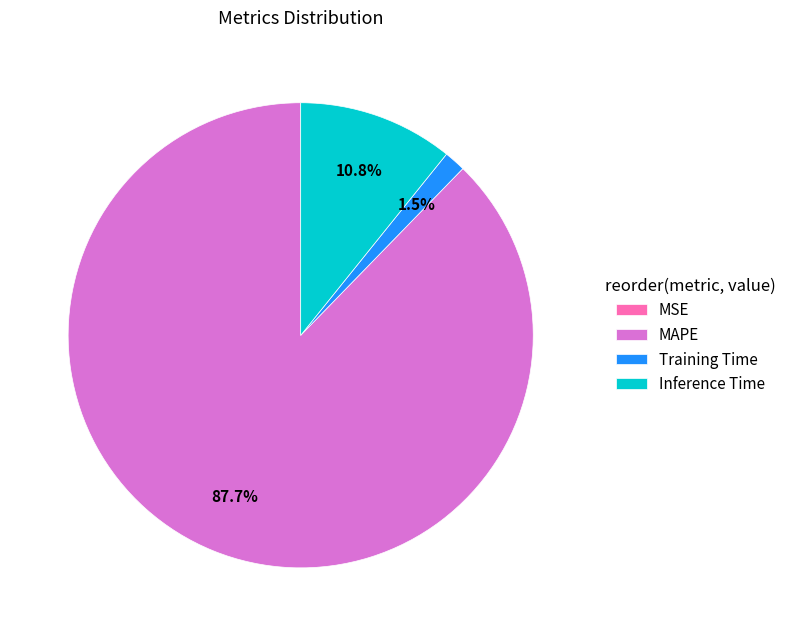

To the nearest percent, what percentage of the pie is Inference Time?

11%